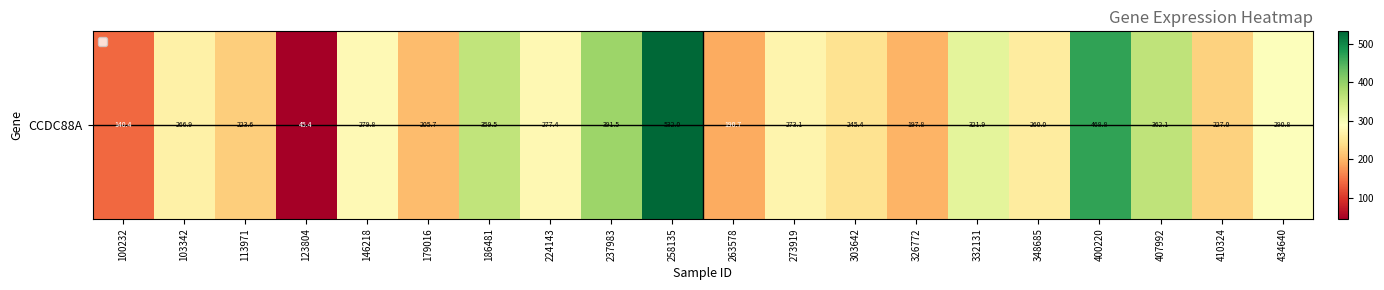

What is the maximum value shown in the chart?

532.0